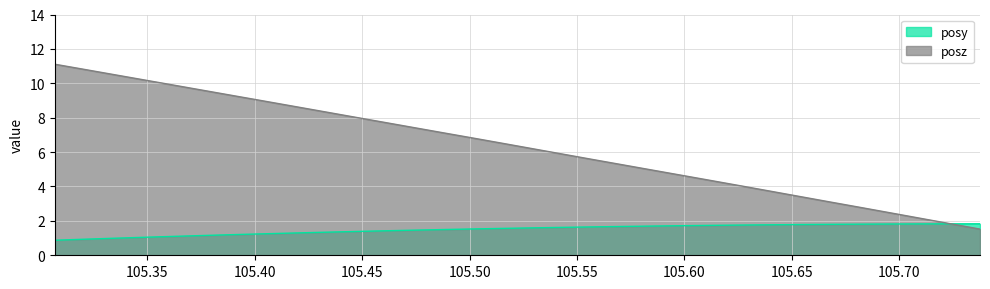

How many lines are shown in the chart?

2